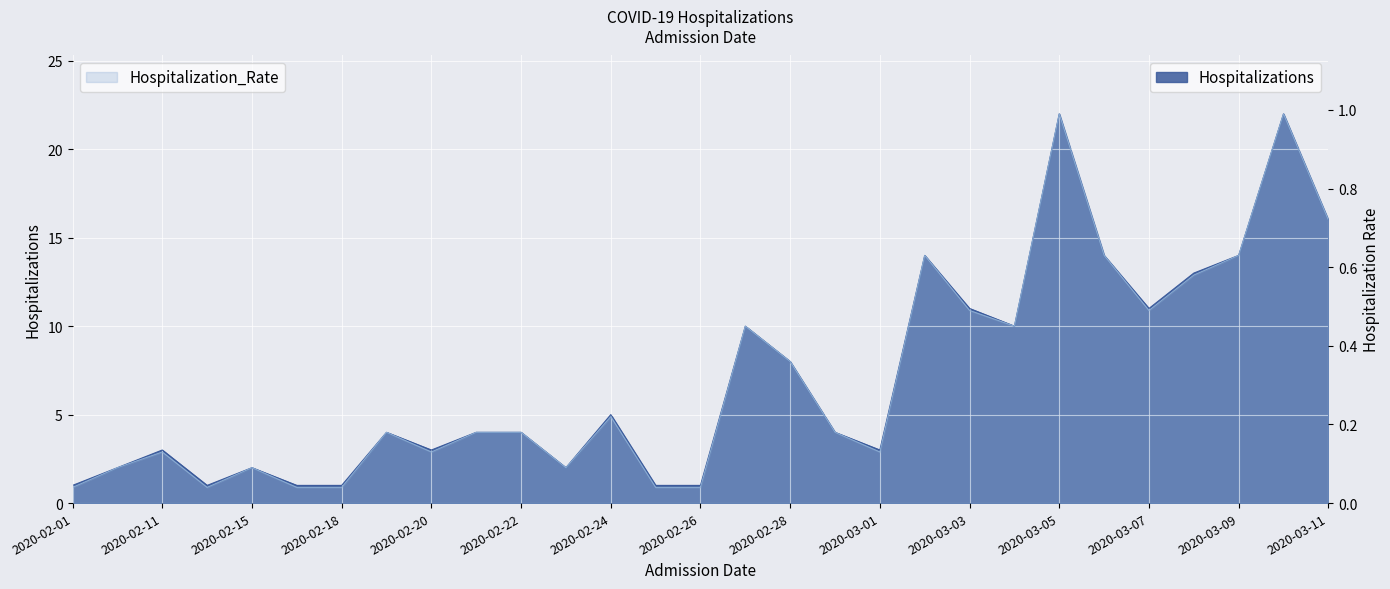

What is the highest value of the Hospitalizations series?

22.0